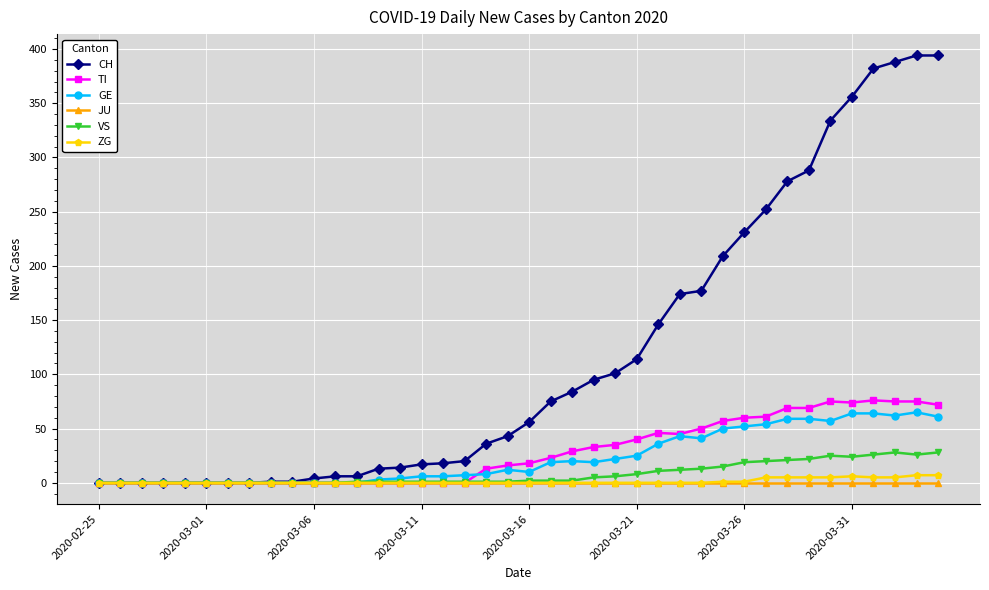

Which series has the largest total across all categories?

CH